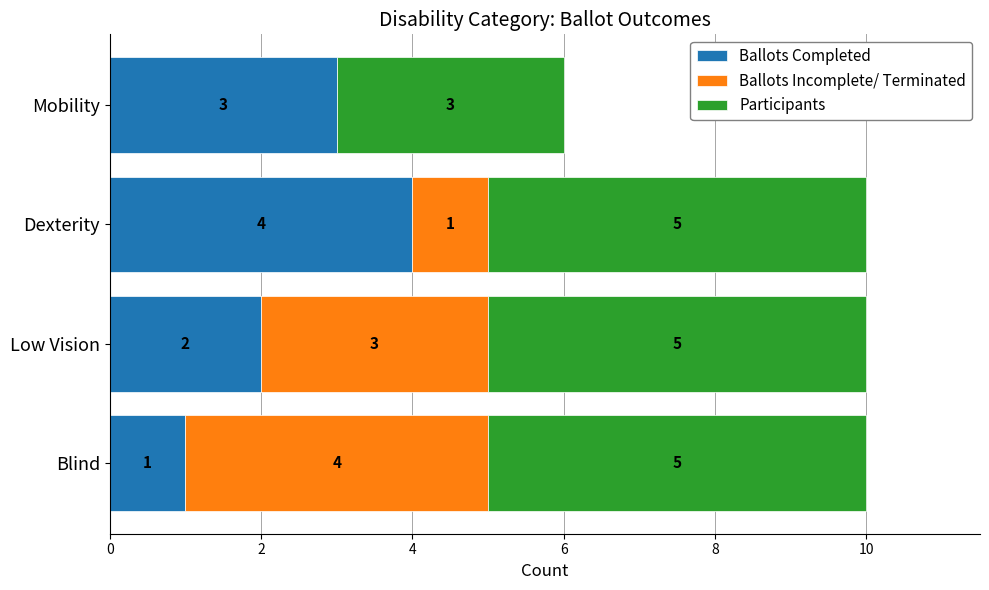

What is the highest value of the Ballots Completed series?

4